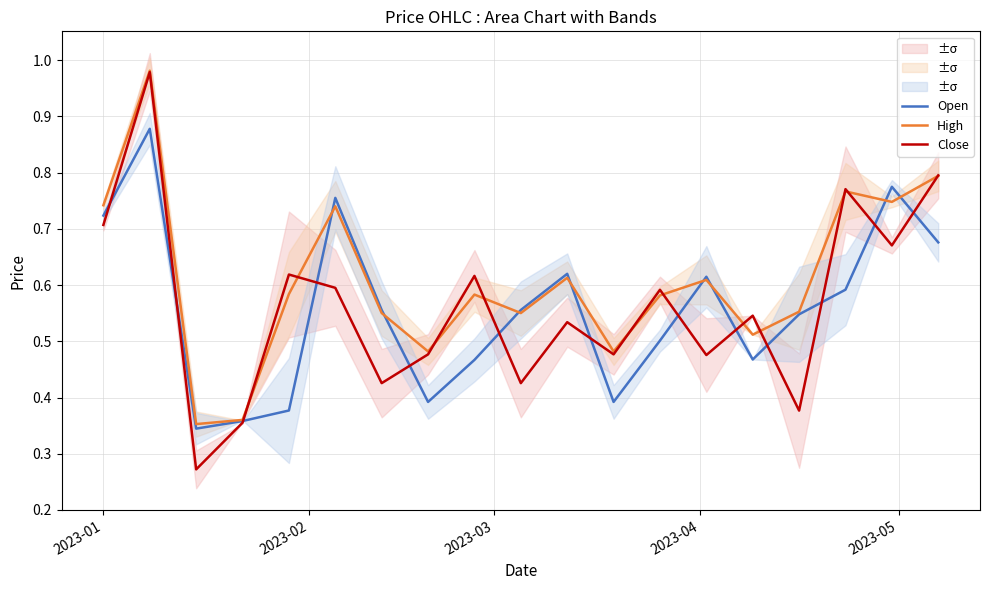

What is the difference between the second highest and second lowest values in the High series?

0.4